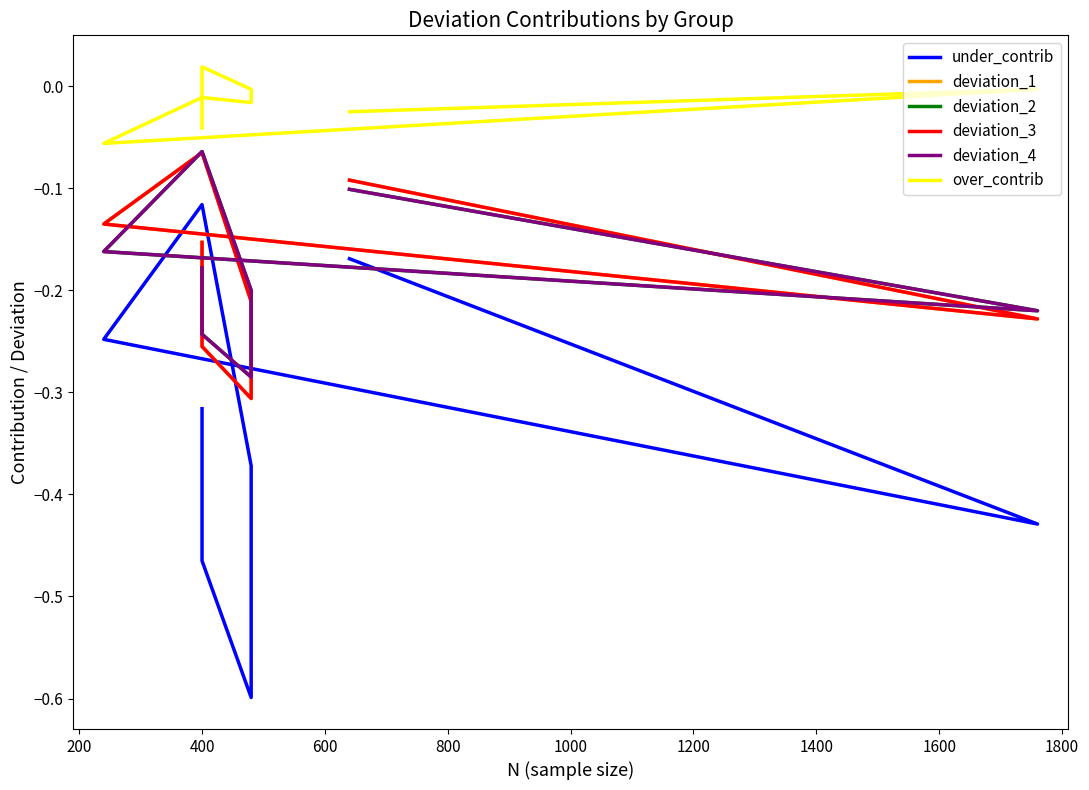

Is this an area chart (filled region under the line)?

No